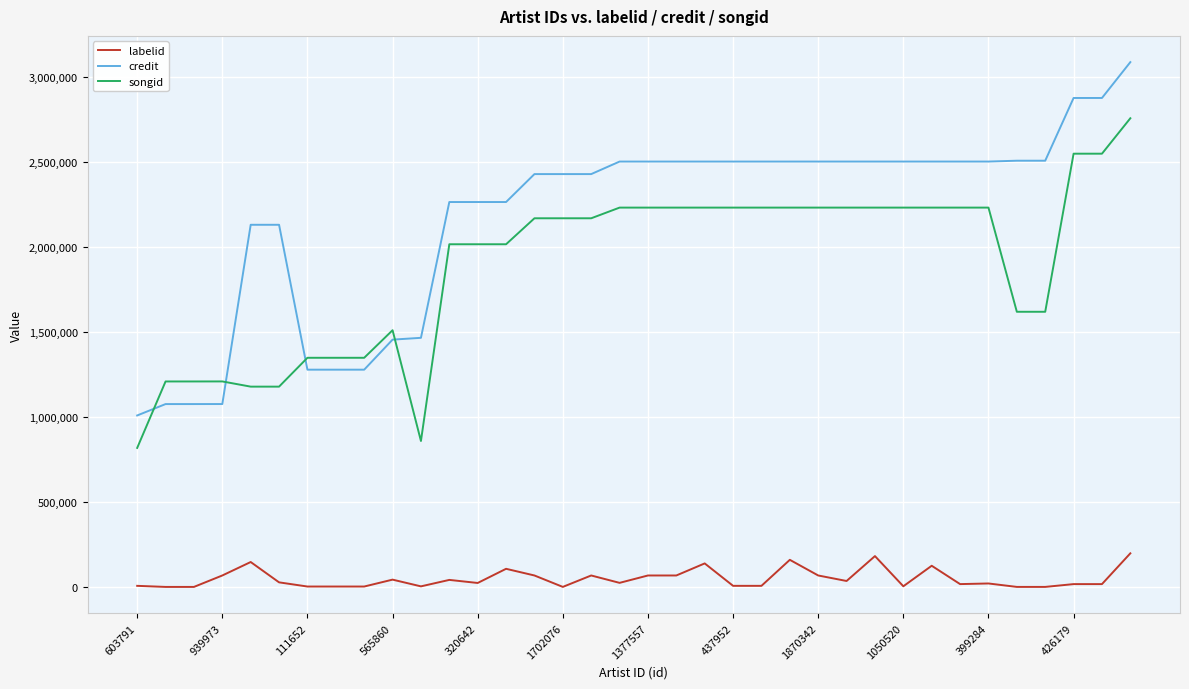

At how many categories does at least one series exceed 541156?

36